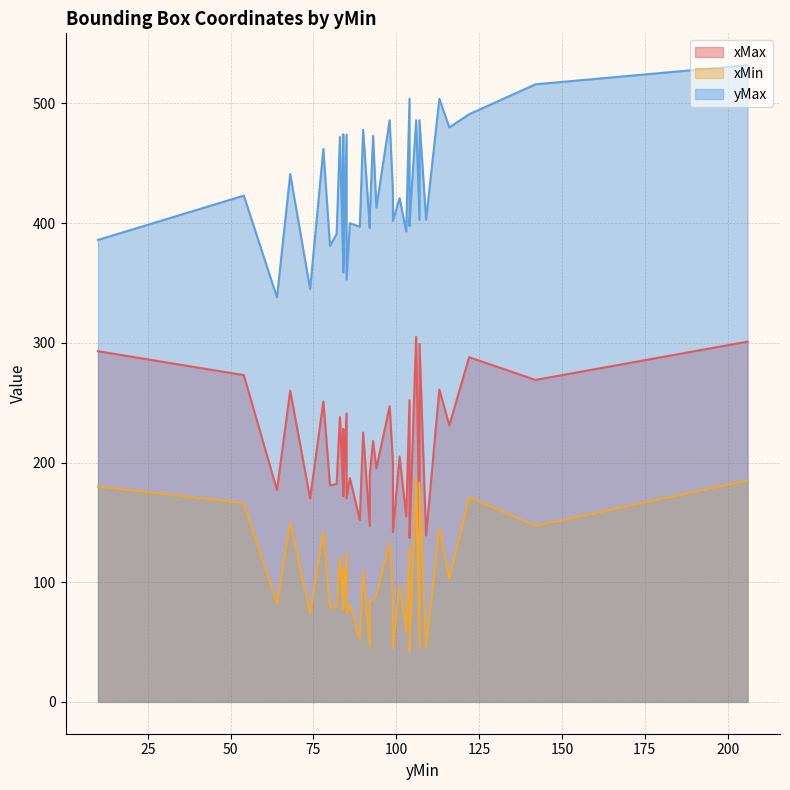

What is the spread (max minus min) of values at 98?

353